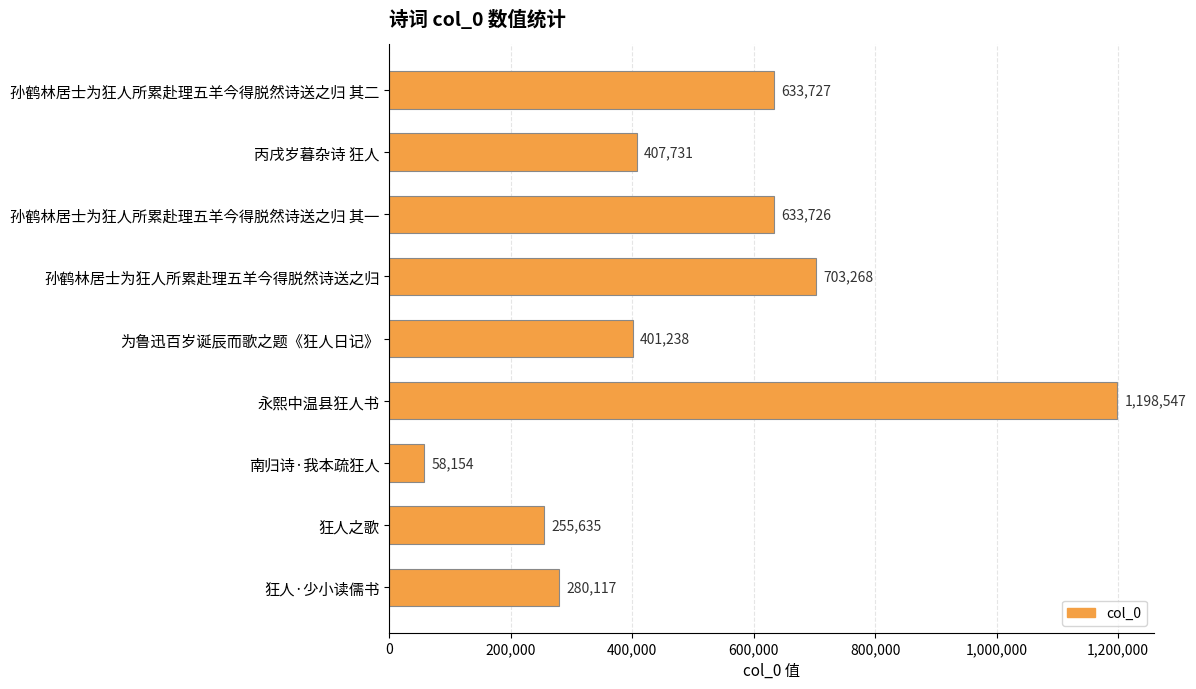

Rank the categories by value from lowest to highest.

南归诗·我本疏狂人, 狂人之歌, 狂人·少小读儒书, 为鲁迅百岁诞辰而歌之题《狂人日记》, 丙戌岁暮杂诗 狂人, 孙鹤林居士为狂人所累赴理五羊今得脱然诗送之归 其一, 孙鹤林居士为狂人所累赴理五羊今得脱然诗送之归 其二, 孙鹤林居士为狂人所累赴理五羊今得脱然诗送之归, 永熙中温县狂人书